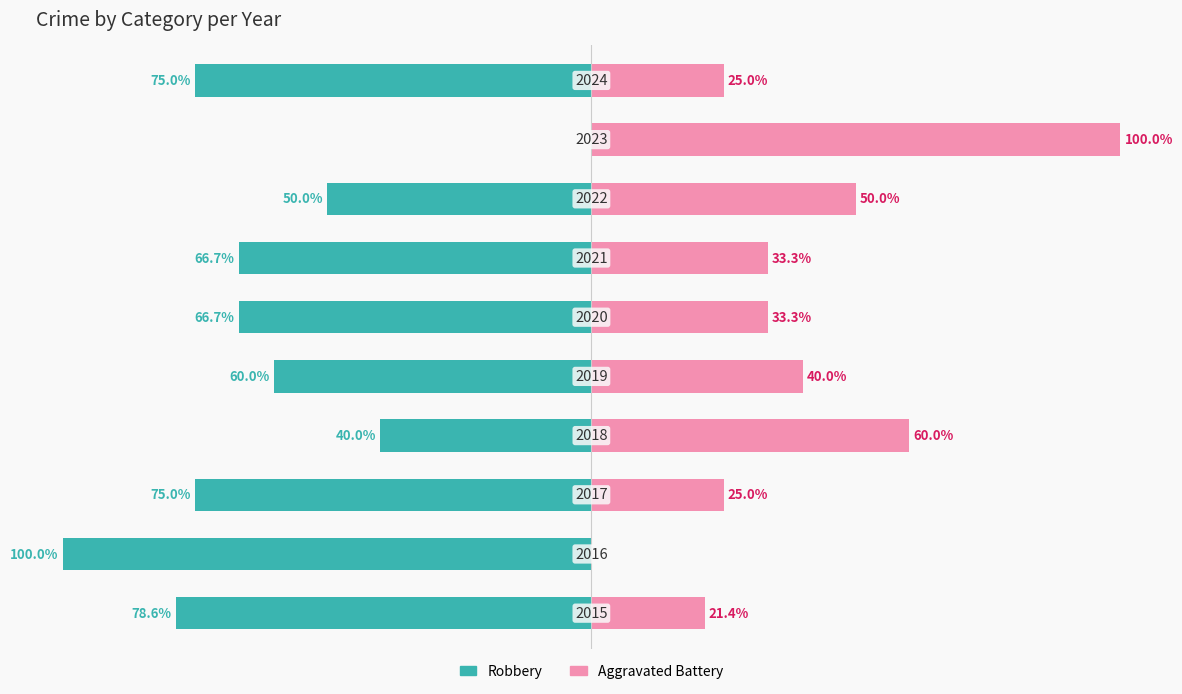

What is the spread (max minus min) of values at 0?

100.0